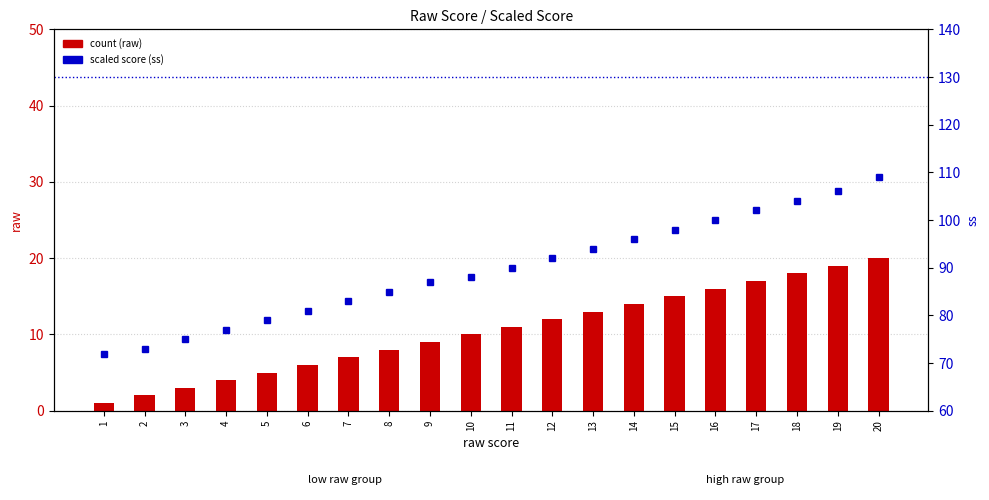

Reading left to right, list all the values displayed in this chart.

count (raw): 1=1	2=2	3=3	4=4	5=5	6=6	7=7	8=8	9=9	10=10	11=11	12=12	13=13	14=14	15=15	16=16	17=17	18=18	19=19	20=20
scaled score (ss): 1=72	2=73	3=75	4=77	5=79	6=81	7=83	8=85	9=87	10=88	11=90	12=92	13=94	14=96	15=98	16=100	17=102	18=104	19=106	20=109